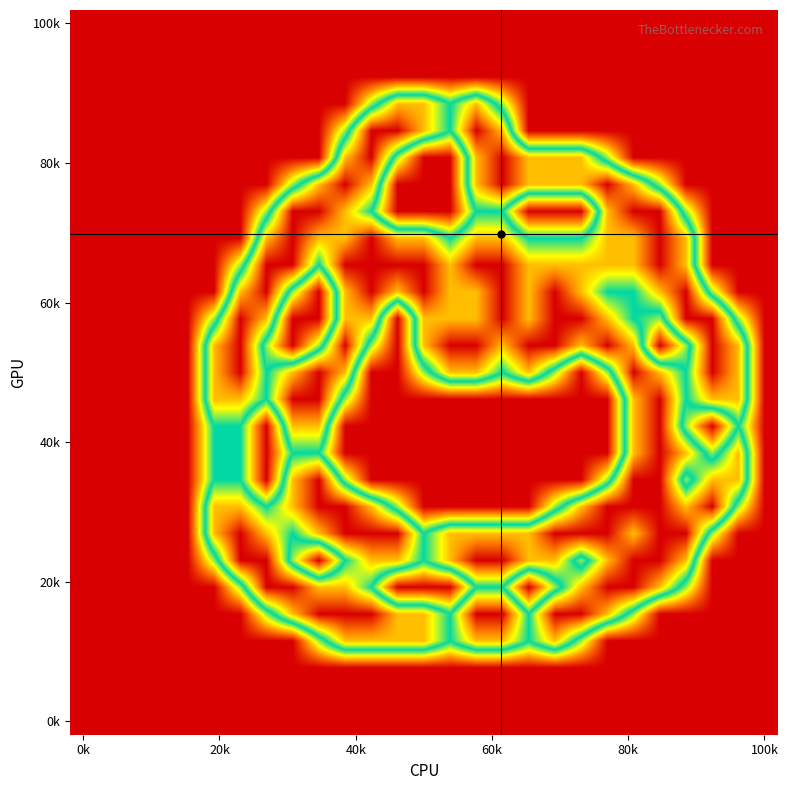

How many data points does each series have?

27